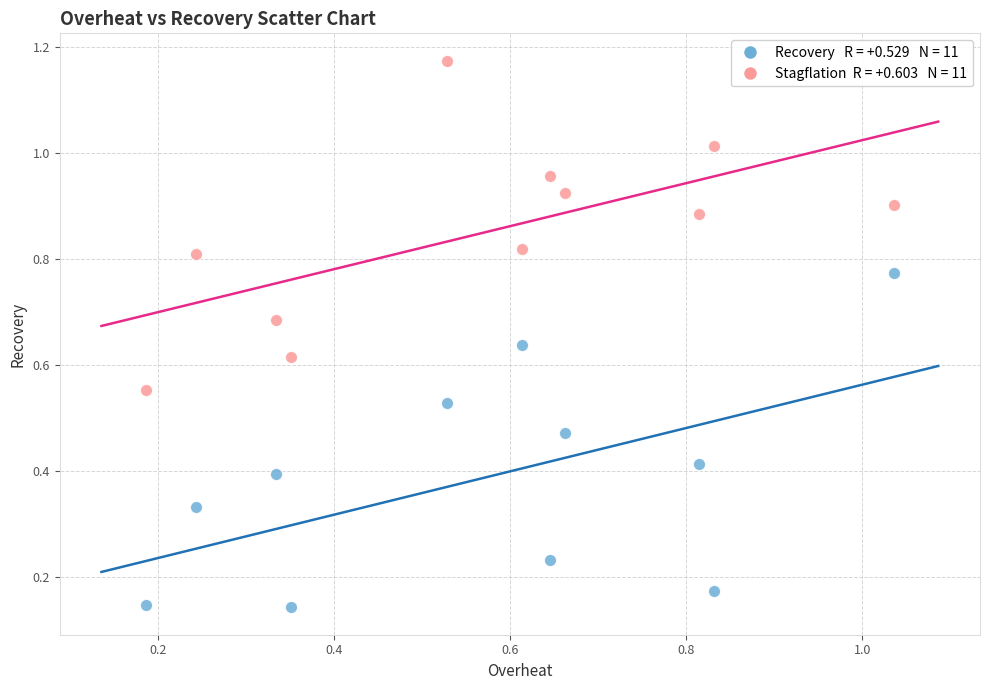

How many points are shown in the scatter plot?

22